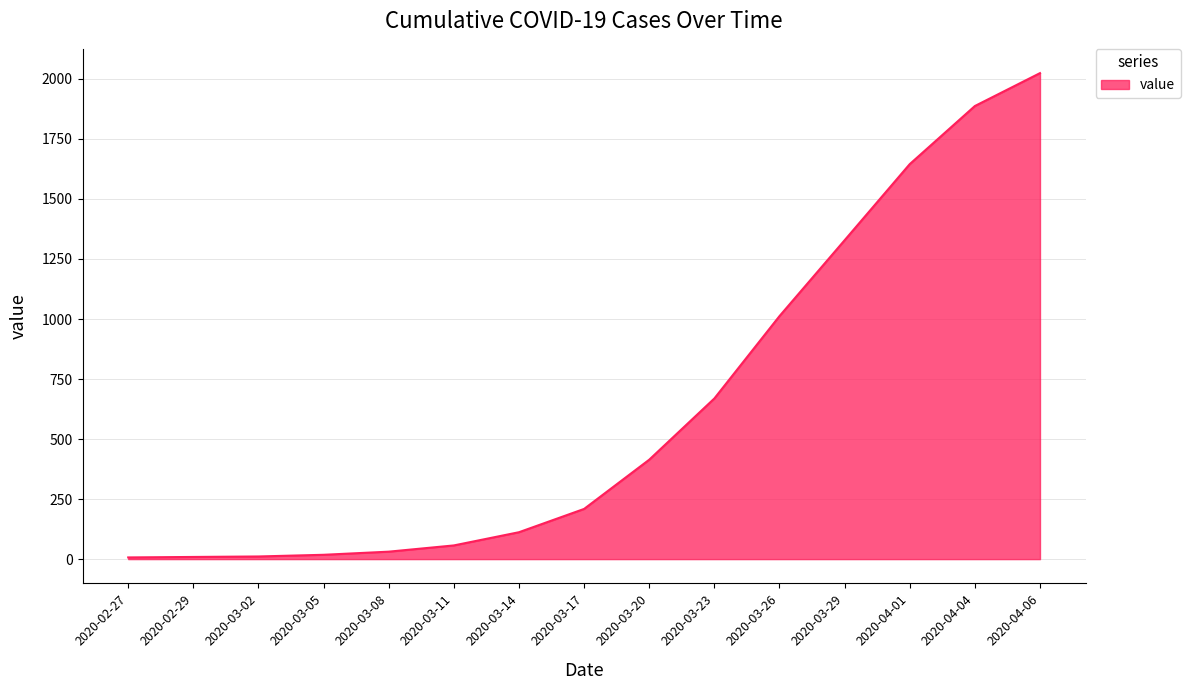

Which label corresponds to the largest value in the chart?

2020-04-06